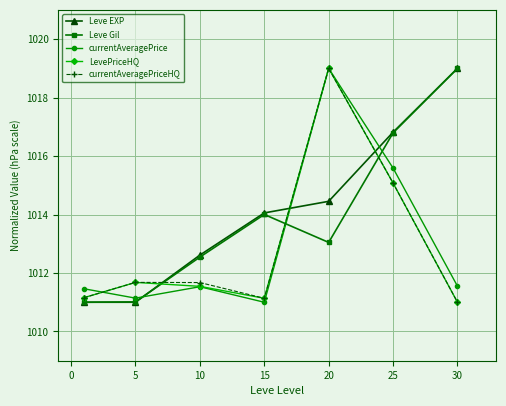

What are all the series names shown in the legend?

Leve EXP, Leve Gil, currentAveragePrice, LevePriceHQ, currentAveragePriceHQ